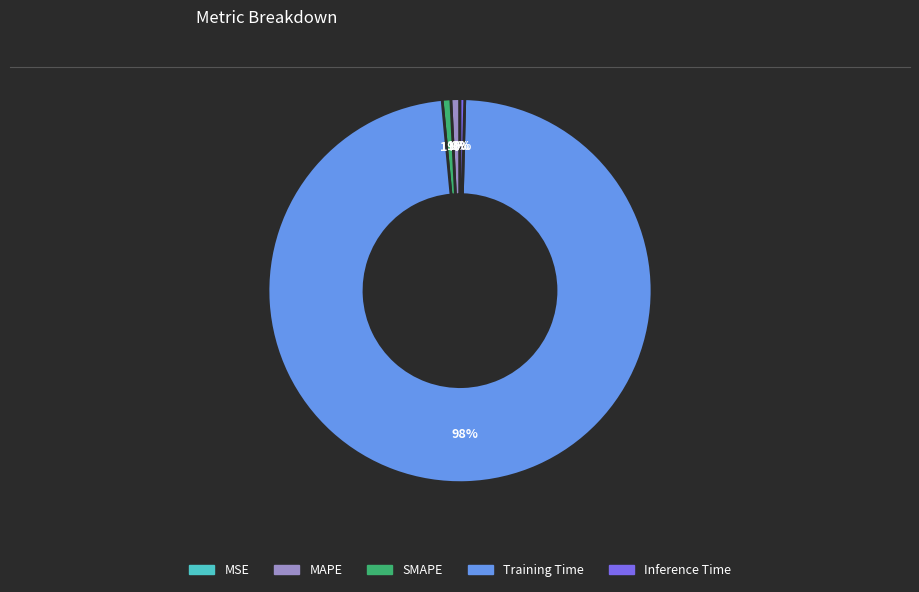

Does any single category account for the majority?

Yes